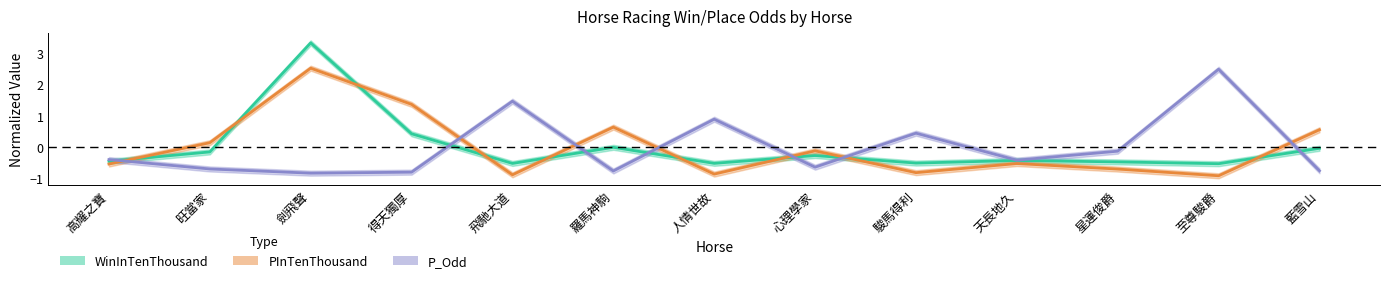

How many positive values does the WinInTenThousand series have?

3